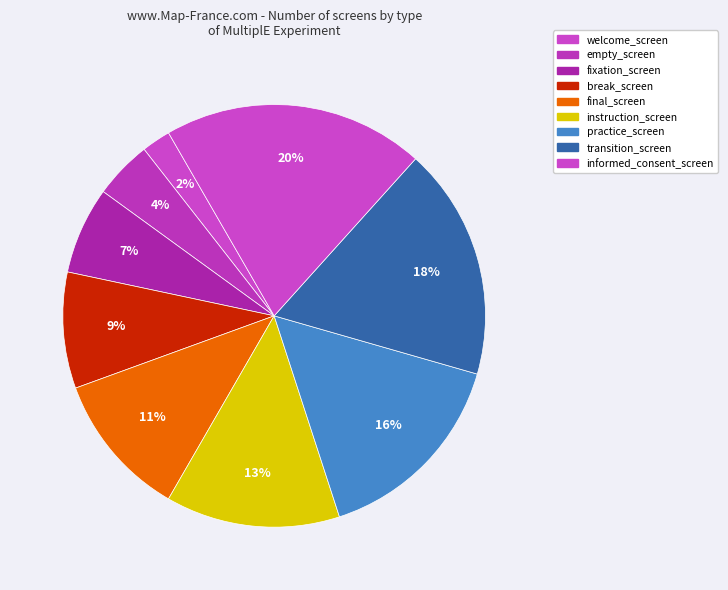

Which slice is the smallest?

welcome_screen